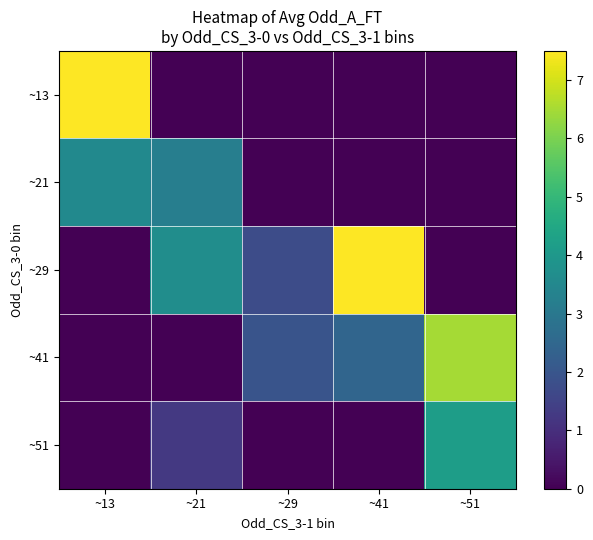

Reading left to right, what are all the values shown in this chart?

~13: ~13=7.5	~21=0.0	~29=0.0	~41=0.0	~51=0.0
~21: ~13=3.5	~21=3.2	~29=0.0	~41=0.0	~51=0.0
~29: ~13=0.0	~21=3.7	~29=1.8	~41=7.5	~51=0.0
~41: ~13=0.0	~21=0.0	~29=1.9	~41=2.4	~51=6.5
~51: ~13=0.0	~21=1.2	~29=0.0	~41=0.0	~51=4.2